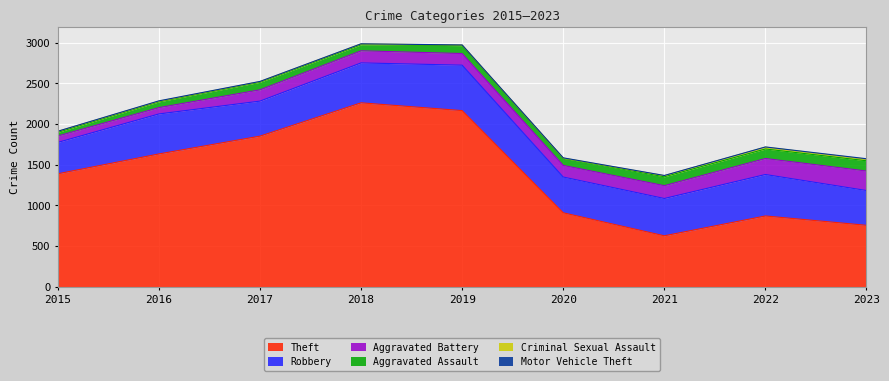

How many Criminal Sexual Assault values are between 8 and 14?

6